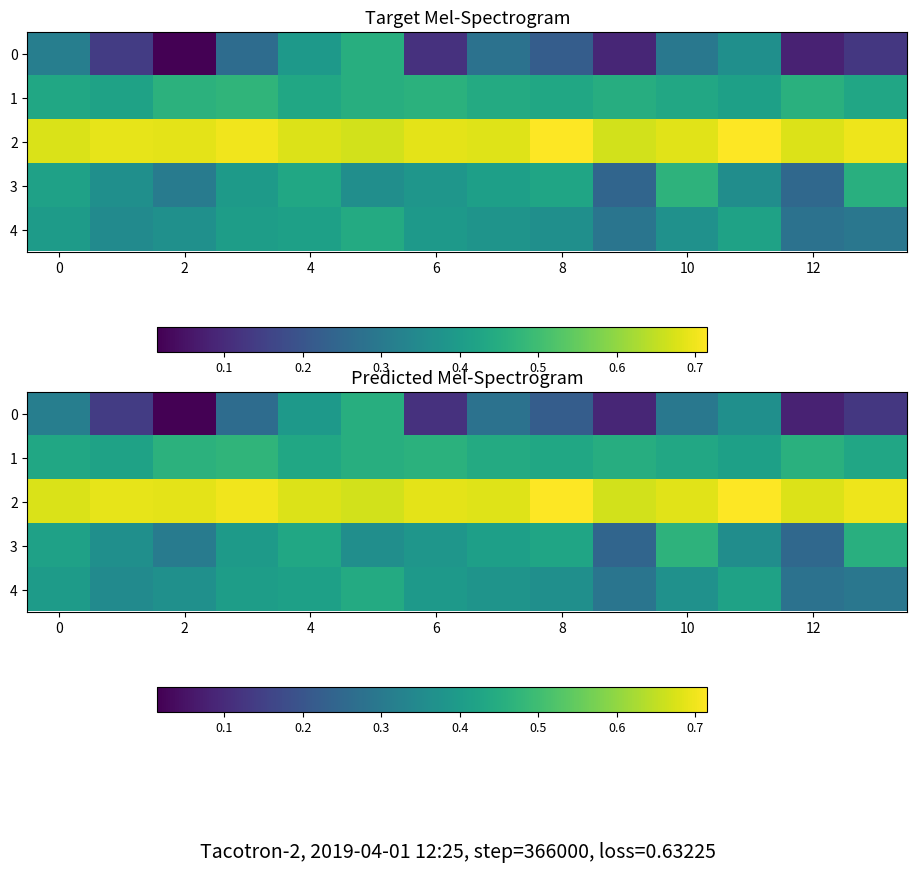

How many categories are shown in the chart?

14